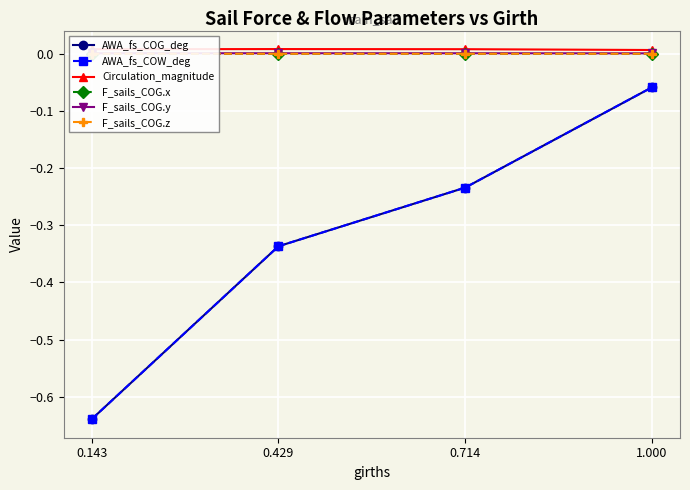

What is the smallest value displayed?

-0.6